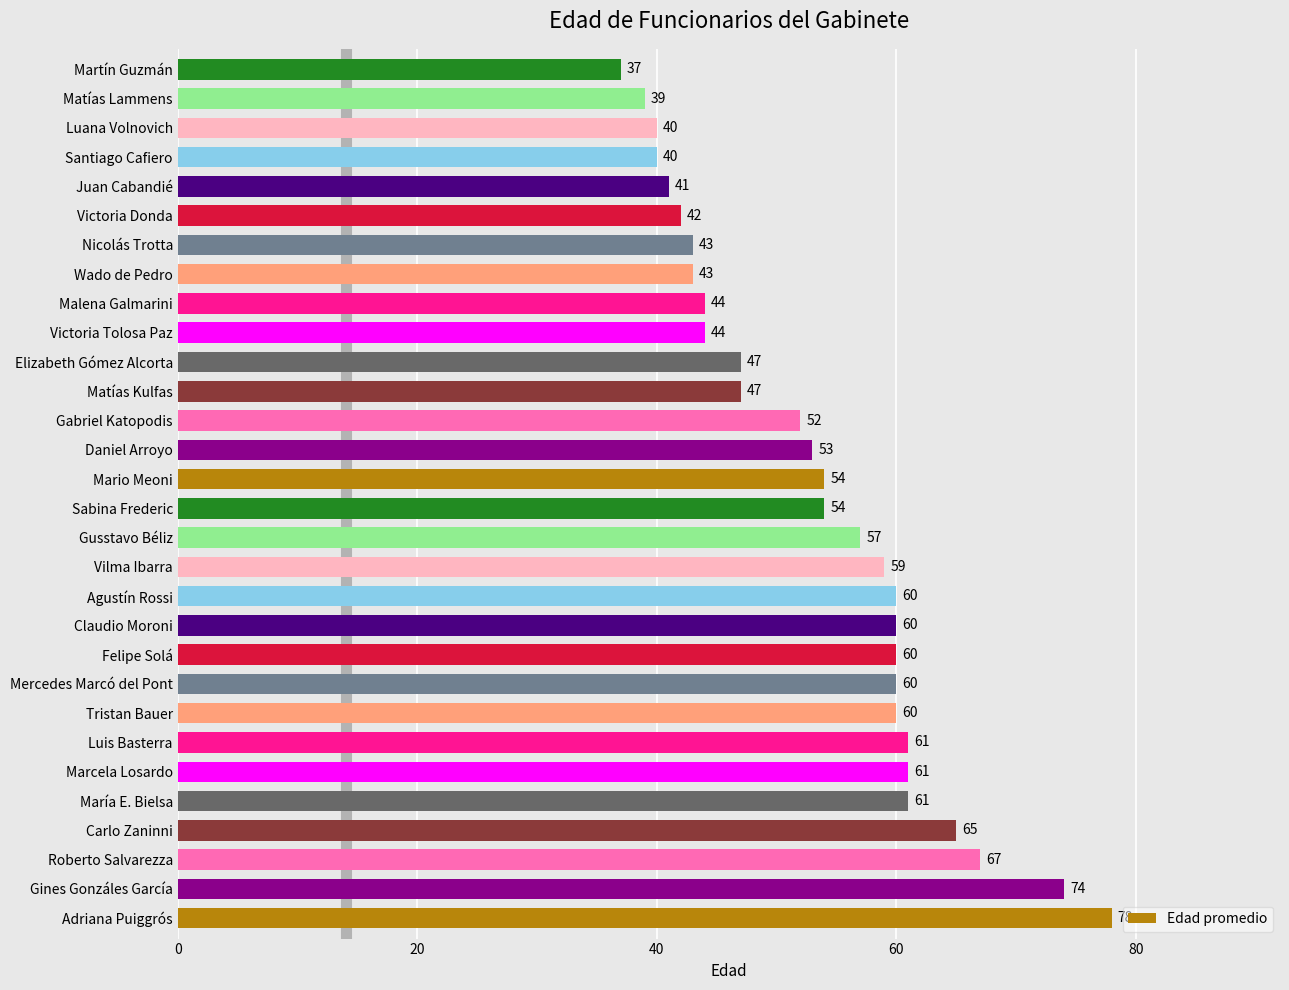

Approximately how many times larger is the value at Luis Basterra compared to Juan Cabandié?

1.5